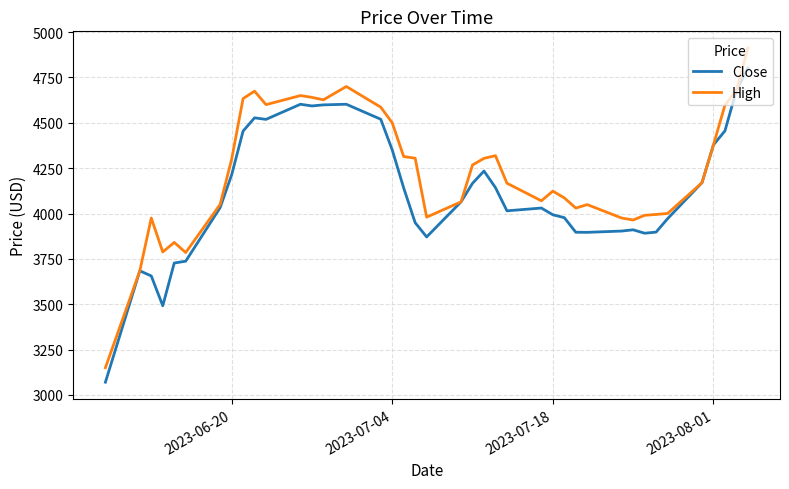

List the series in order of their peak value, lowest first.

Close, High